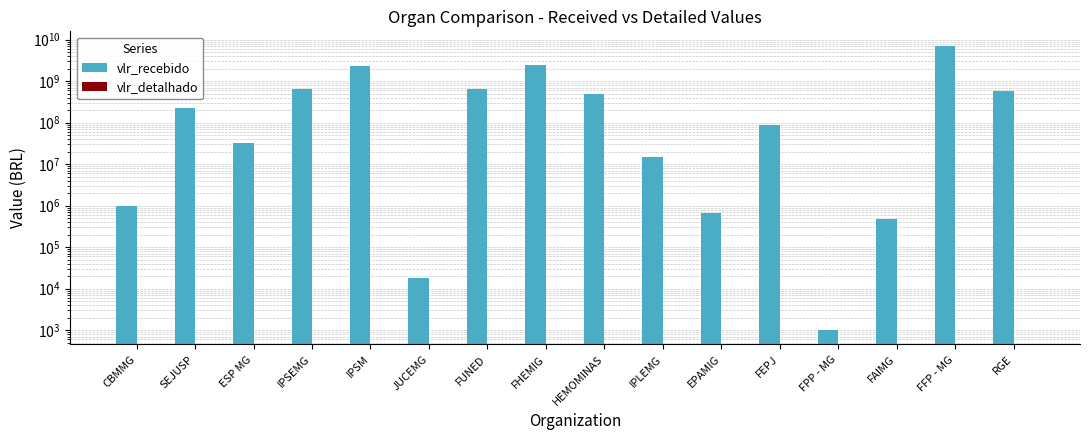

What is the label of the 2nd bar from the right?

FFP - MG